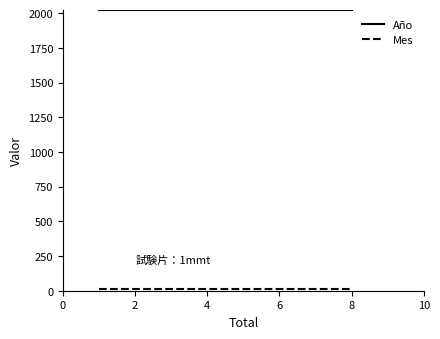

What is the smallest value displayed?

10